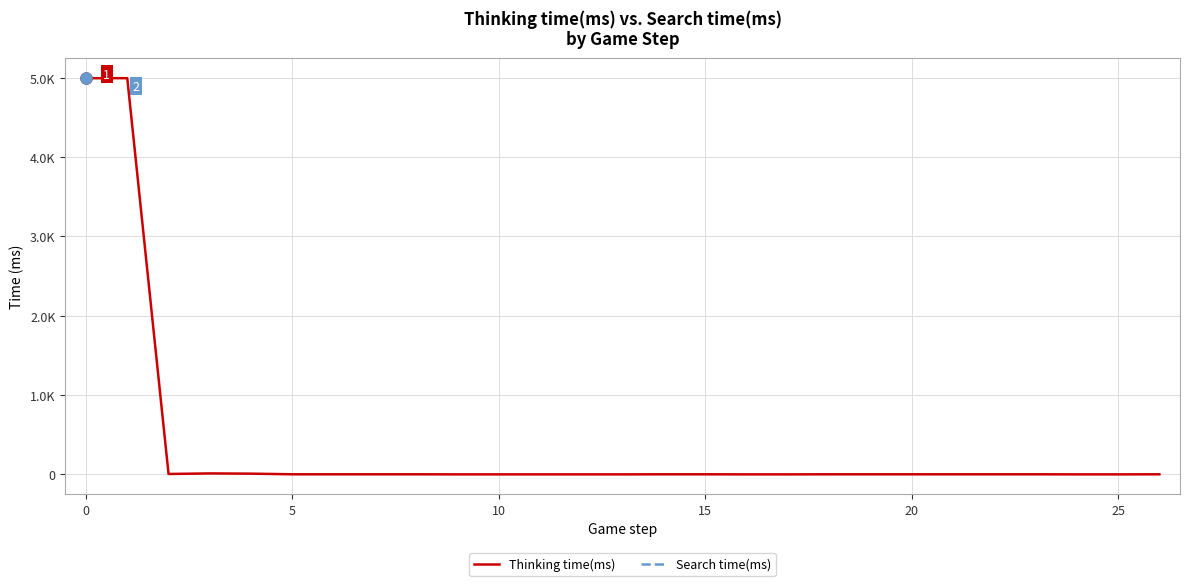

What is the label of the 12th point from the right?

15